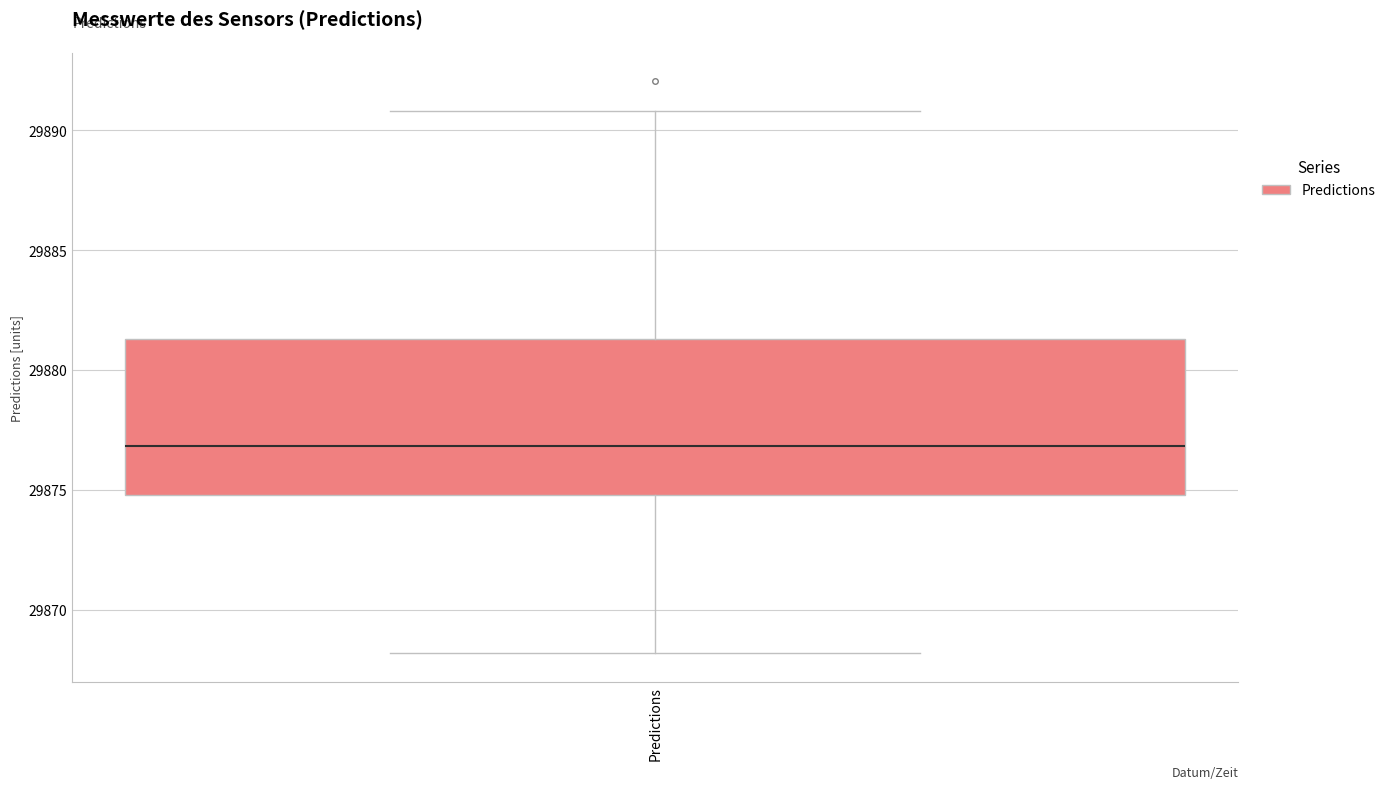

Transcribe this box plot: give where the median line is, the range the box spans, and where the two whiskers end, as read against the y-axis. The values are not printed on the chart, so give them approximately, as read against the axis.

median 29877.0, box 29875.0 to 29881.5, whiskers 29868.0 to 29891.0